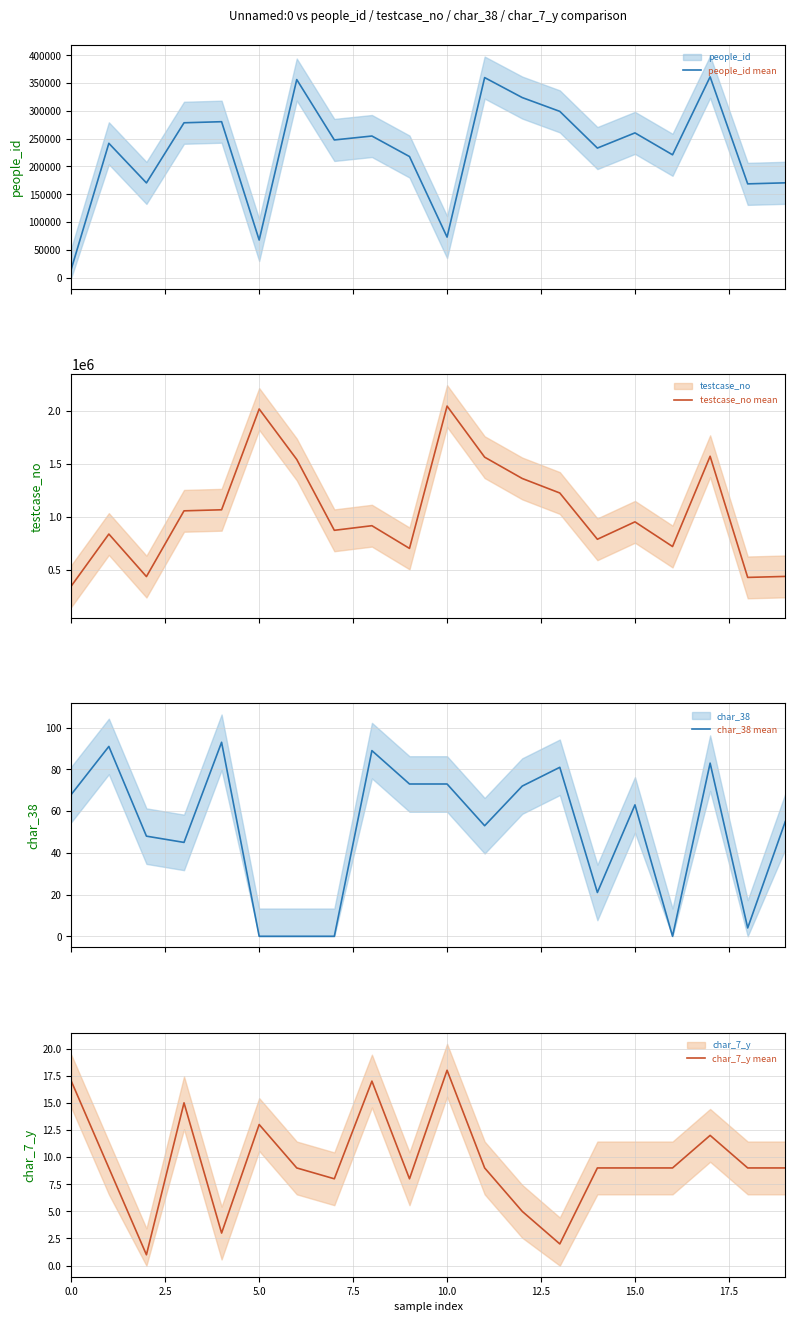

At how many categories does at least one series exceed 863535?

12